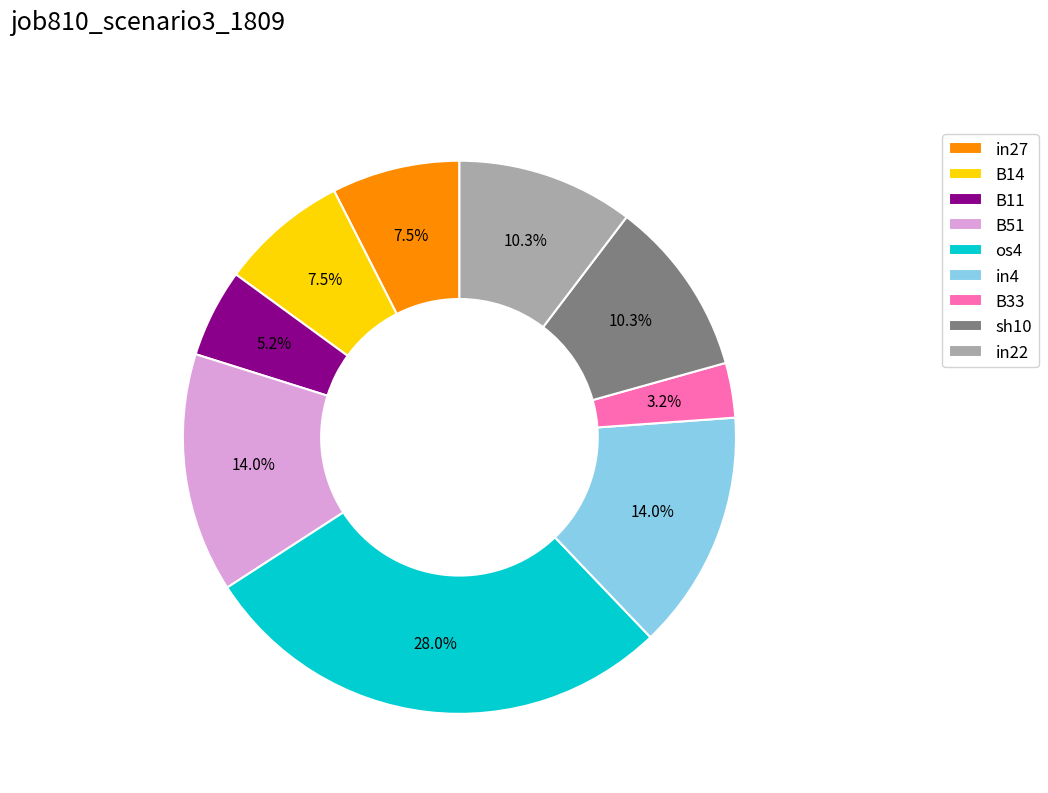

Which category has the biggest portion of the pie?

os4